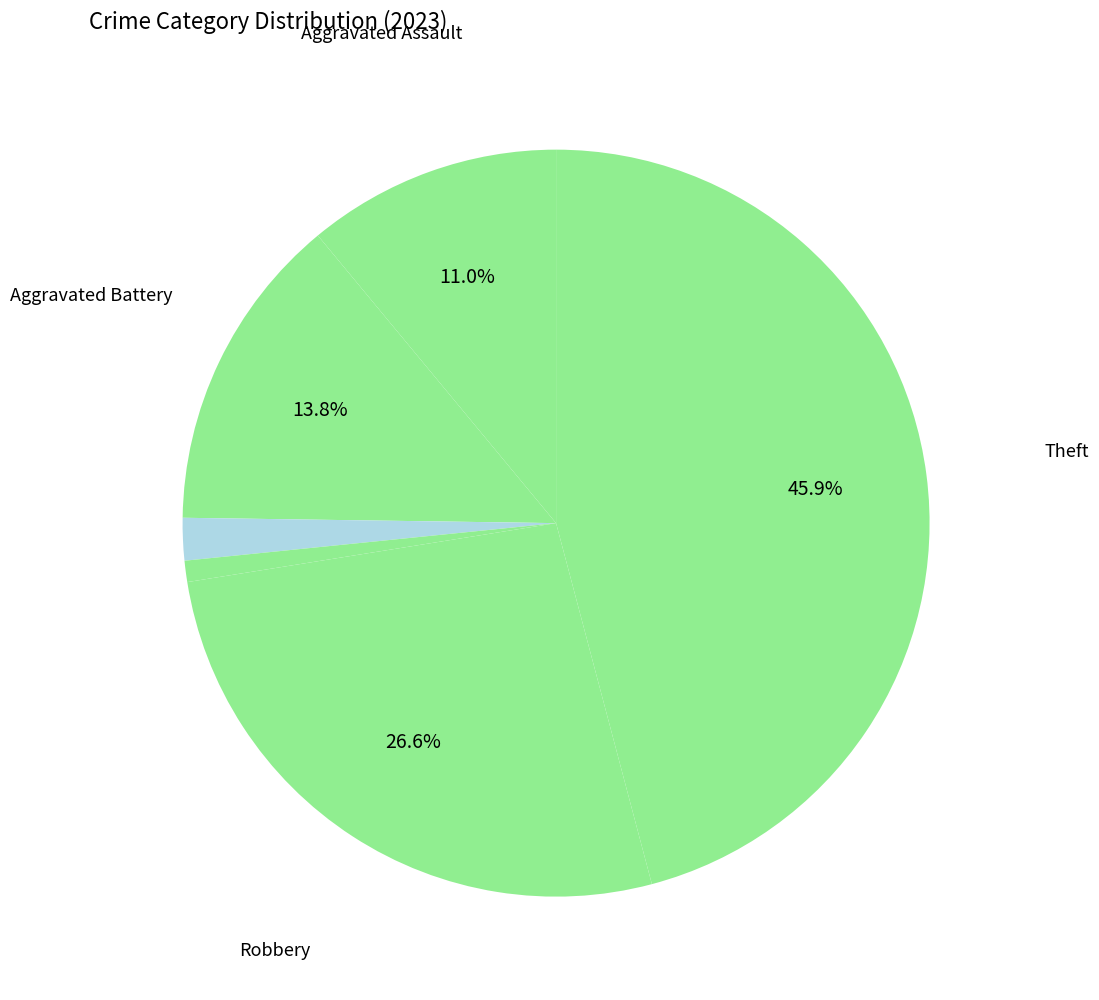

How many slices are in this pie chart?

6